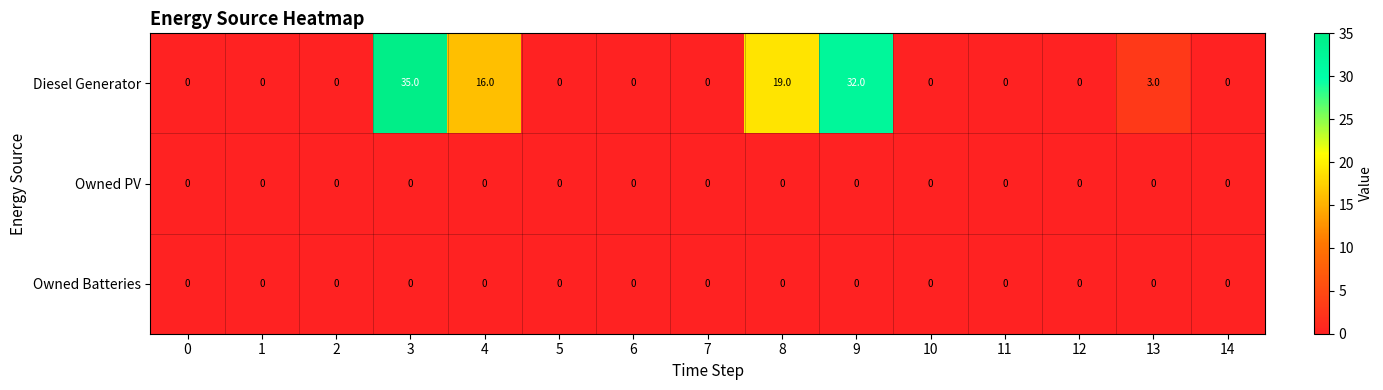

Which series has the largest range (max minus min)?

Diesel Generator